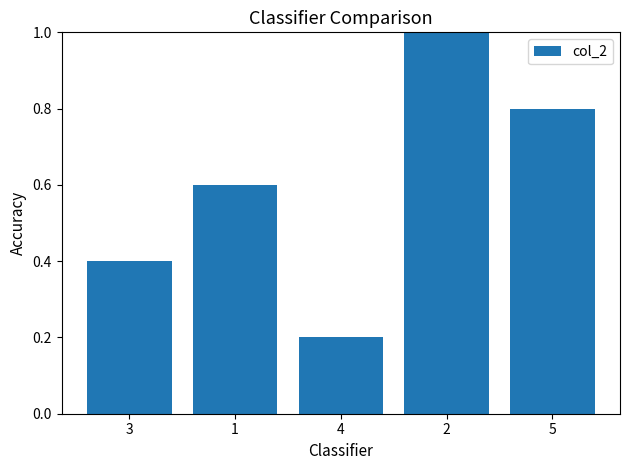

Reading right to left, what are all the values shown in this chart?

0.8	1.0	0.2	0.6	0.4